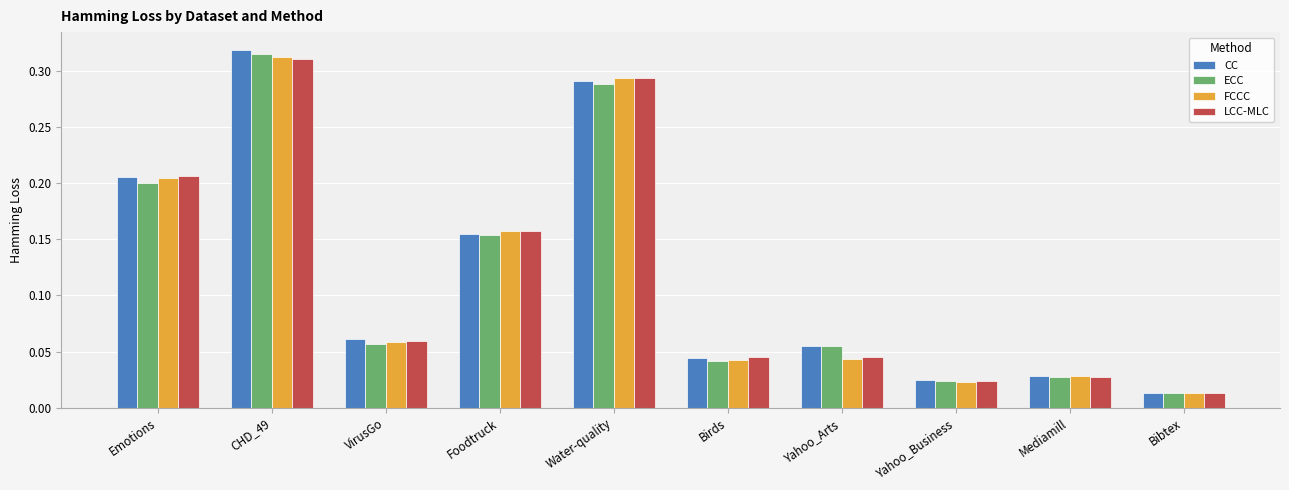

Which series changed the most between Yahoo_Arts and Mediamill?

ECC